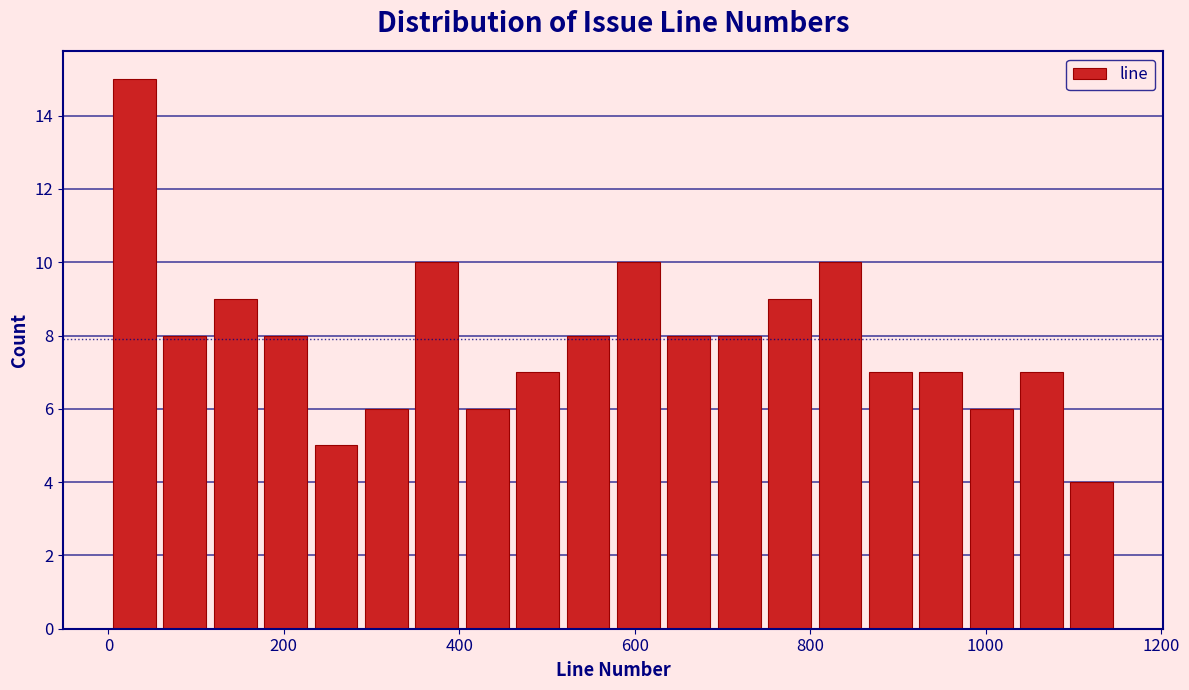

Around what value on the x-axis is the tallest bar? Give the approximate position of its centre, as read against the axis.

20